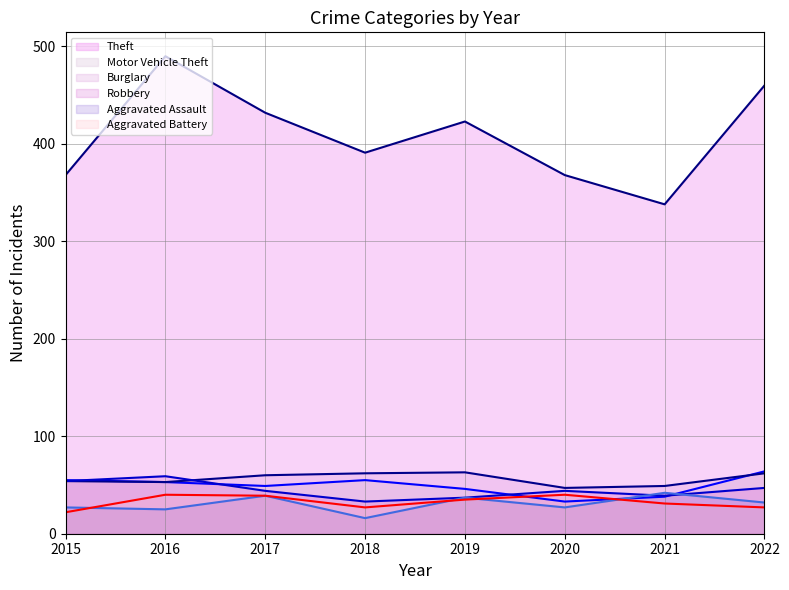

What is the value of the Aggravated Assault (line) point at the 1st from the left?

27